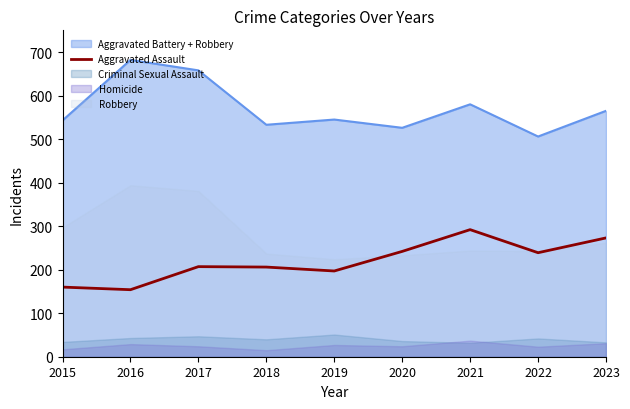

Where is the data nearest to the value 223?

2017